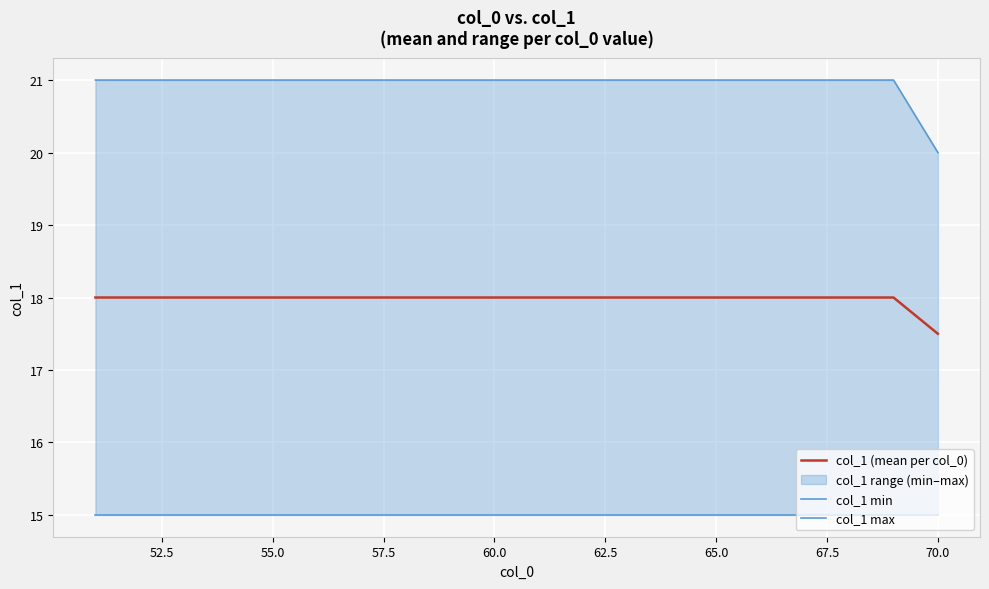

Count the number of categories in the chart.

20